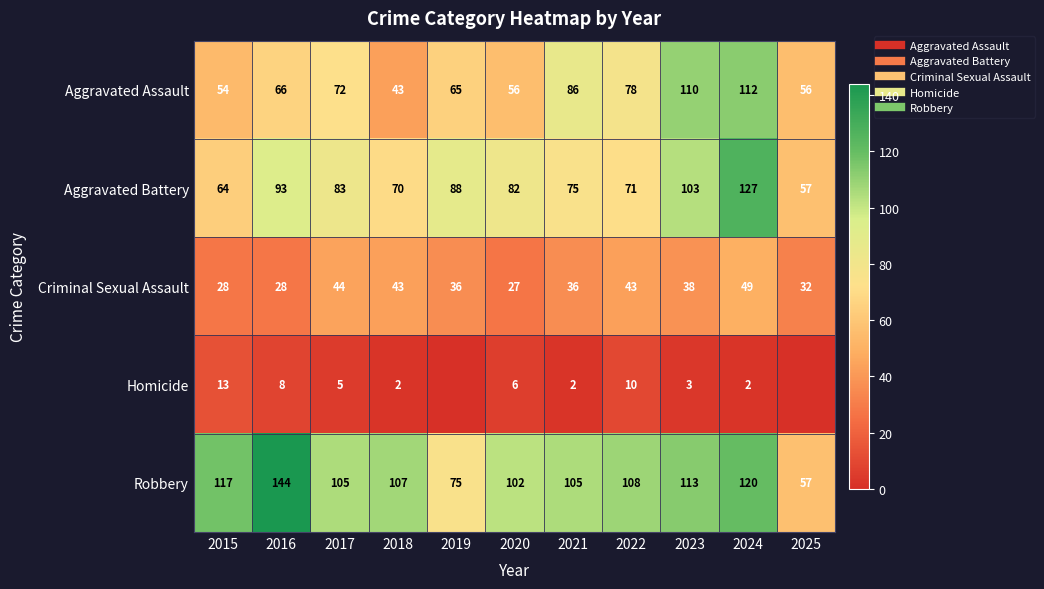

Which series changed the most between 2016 and 2023?

Aggravated Assault